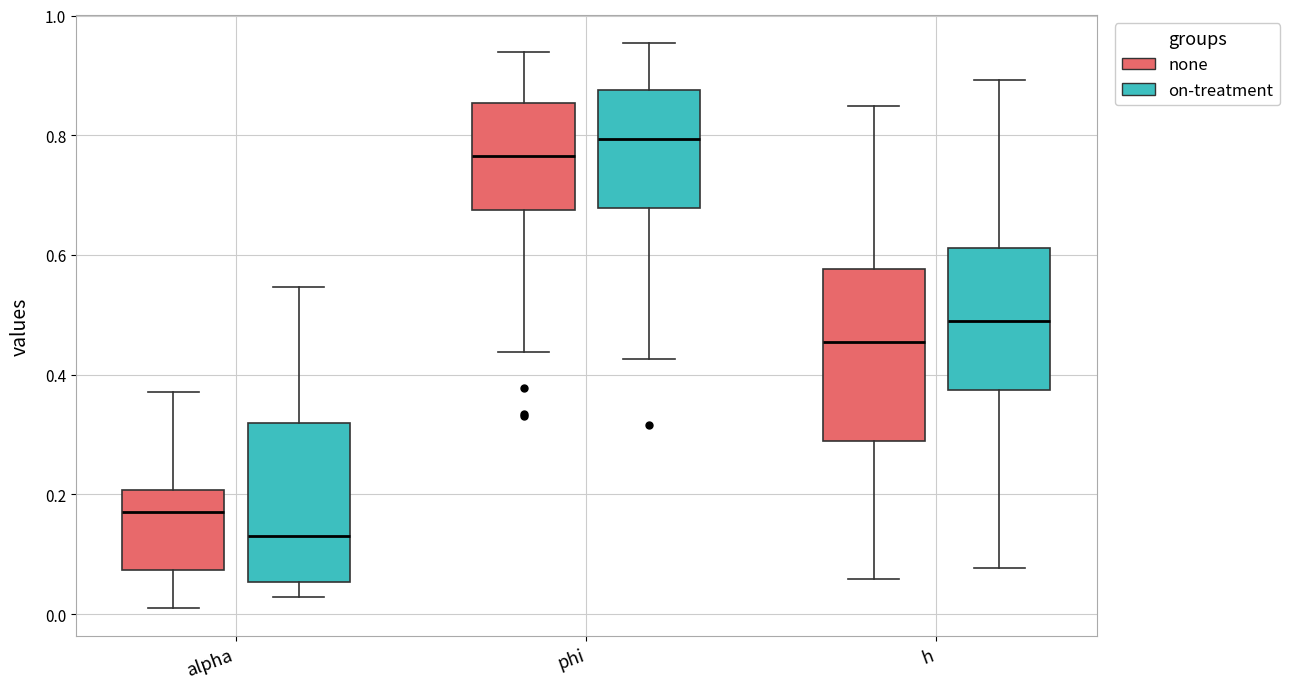

Which box has the lowest median line?

alpha (on-treatment)